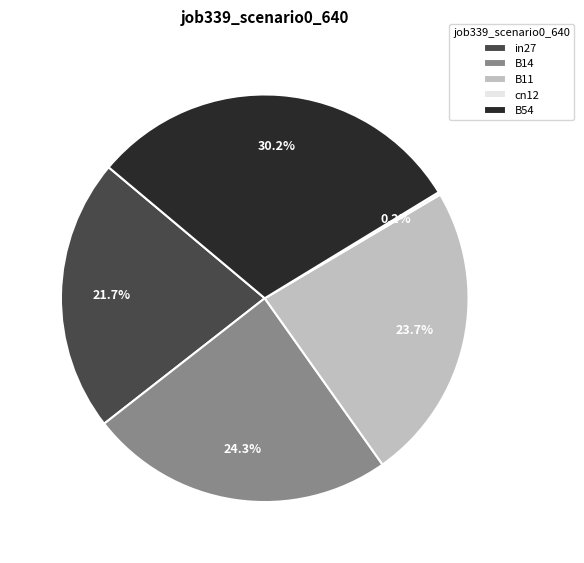

Which has a higher value, in27 or B11?

B11